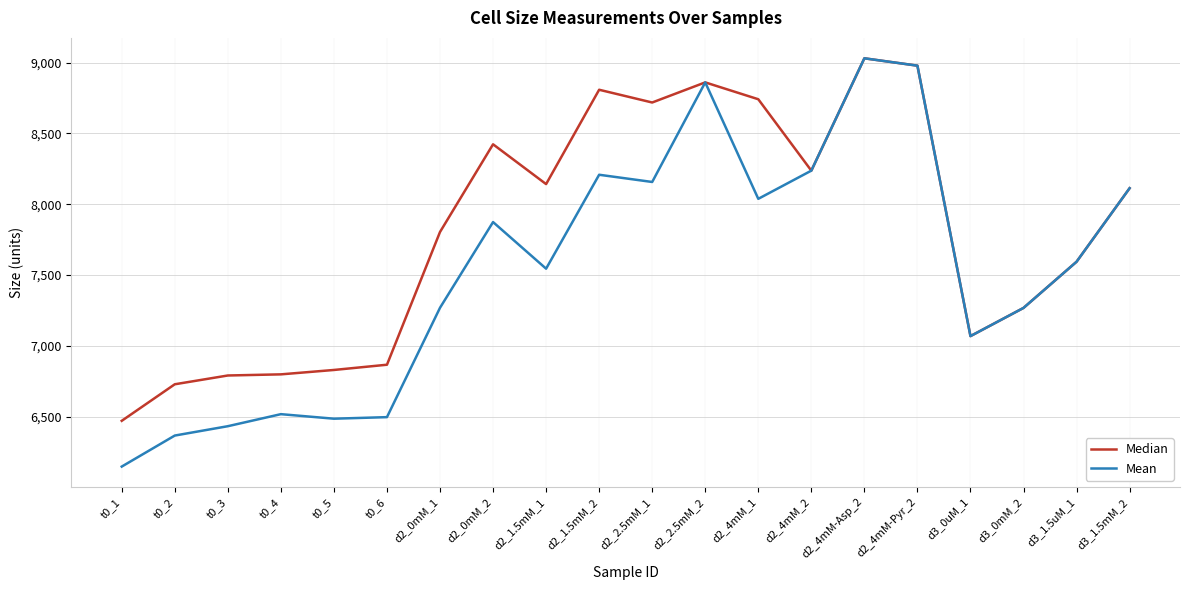

Is this an area chart (filled region under the line)?

No